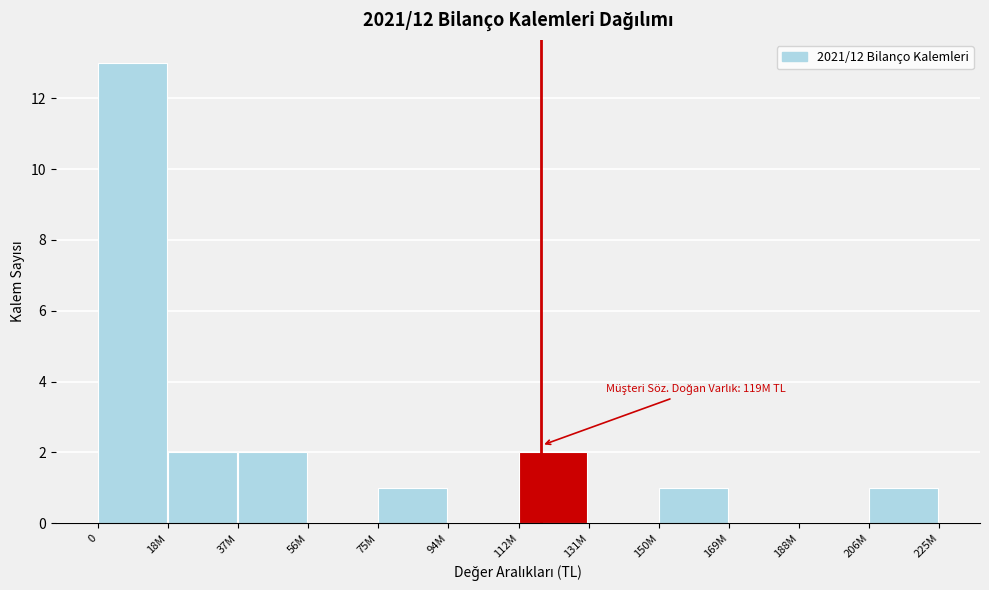

Reading right to left, list all the values displayed in this chart.

206M=1	188M=0	169M=0	150M=1	131M=0	112M=2	94M=0	75M=1	56M=0	37M=2	18M=2	0=13